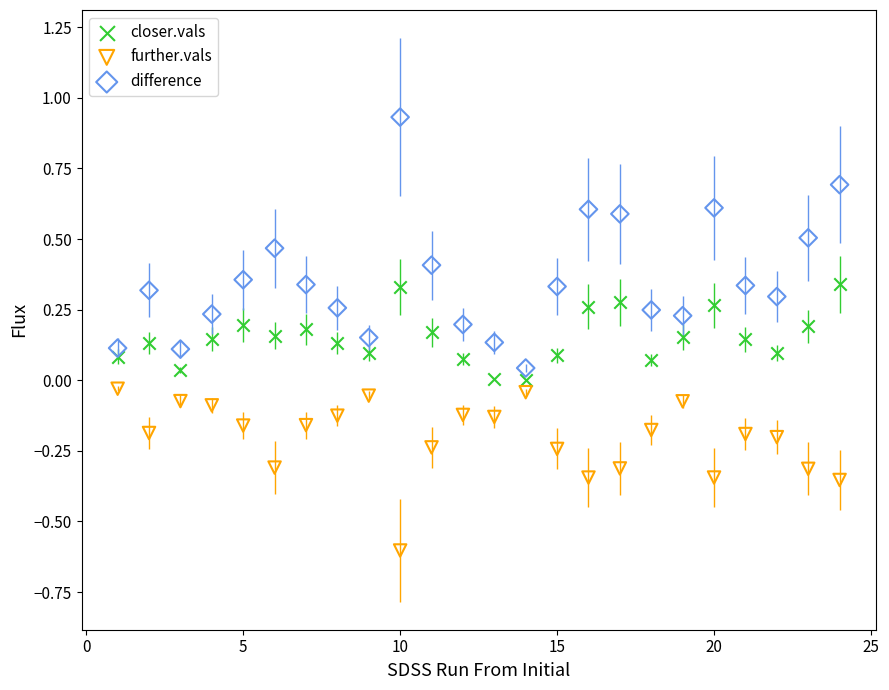

Across all data points, what is the range of X values (max minus min)?

23.0